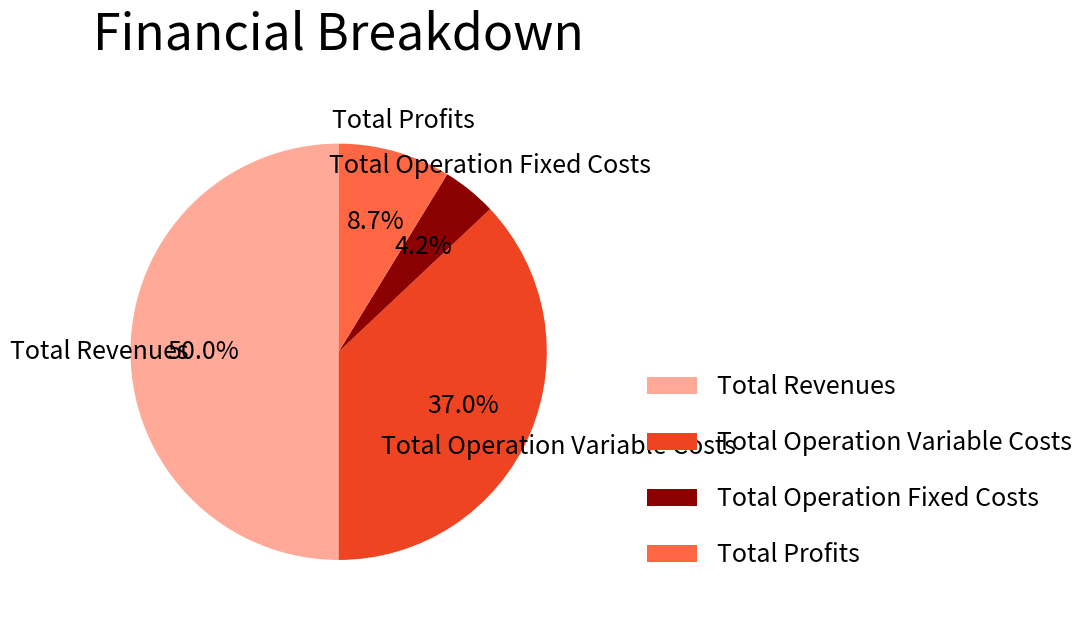

True or false: Total Revenues accounts for 38% of the total.

False